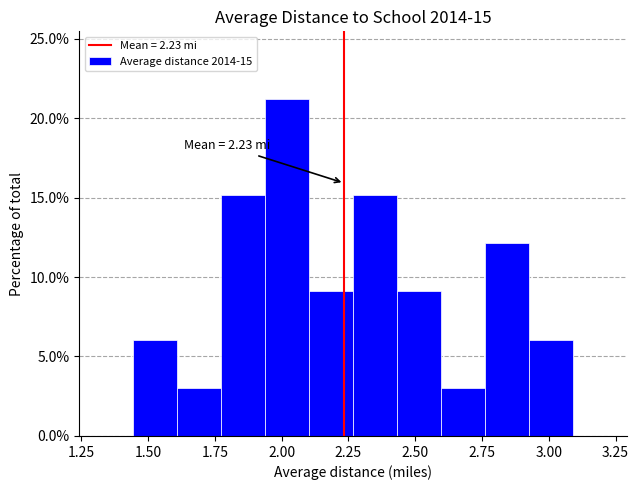

Read against the x-axis, roughly where is the centre of the tallest bar?

2.00